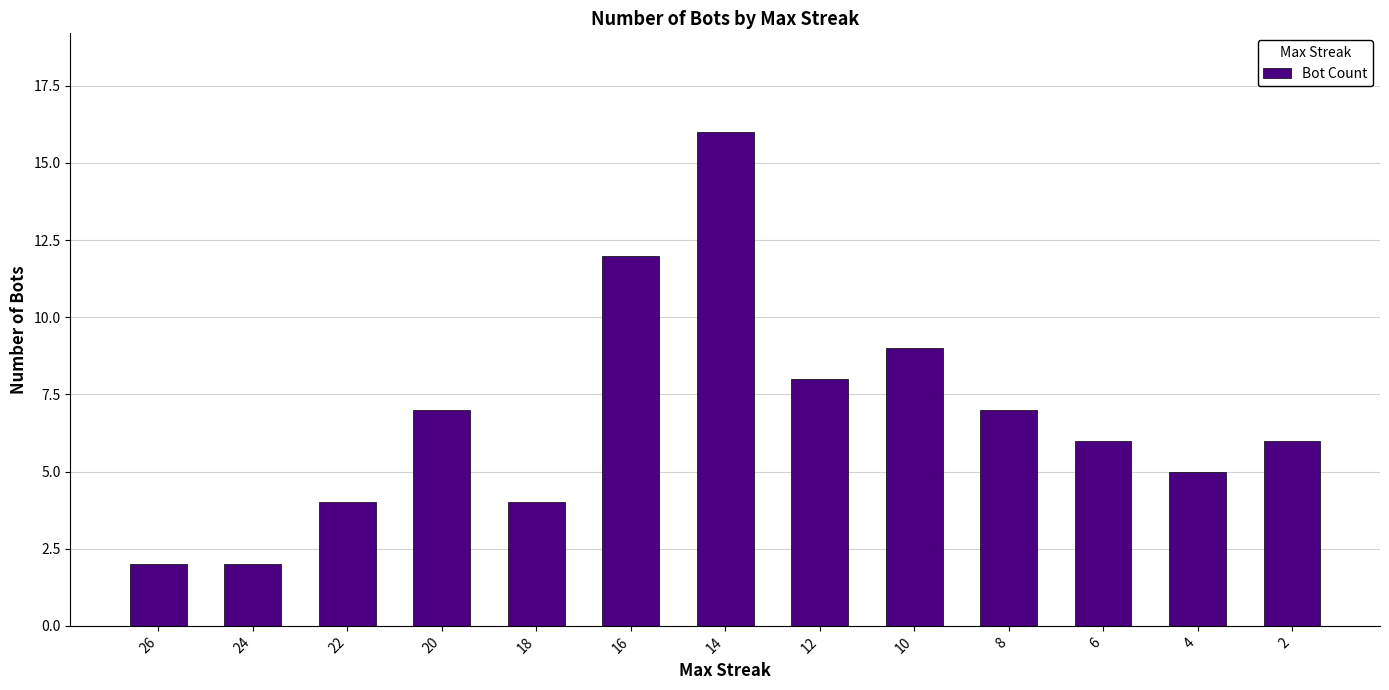

How many bars are there in total?

13